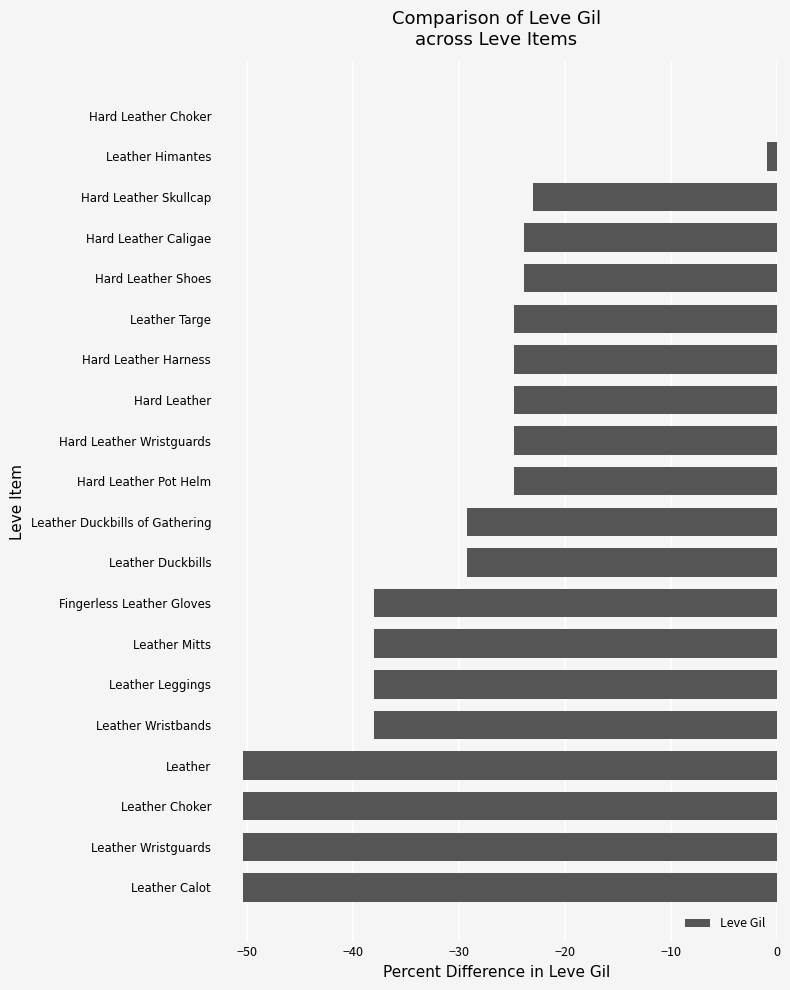

What is the sum of all values?

-608.0